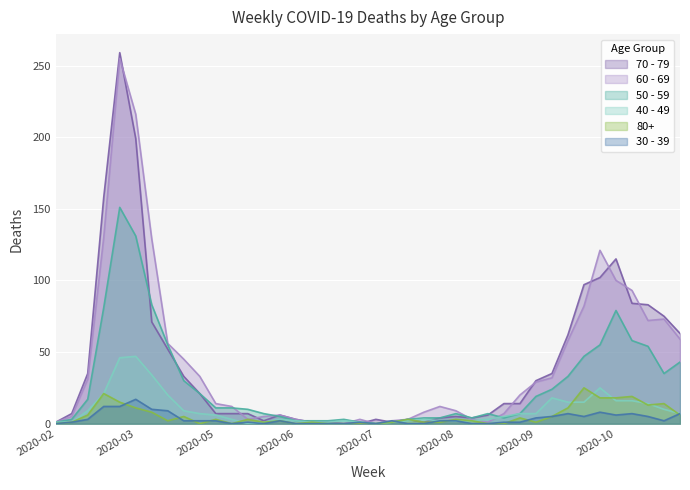

What is the spread (max minus min) of values at 2020-08?

7